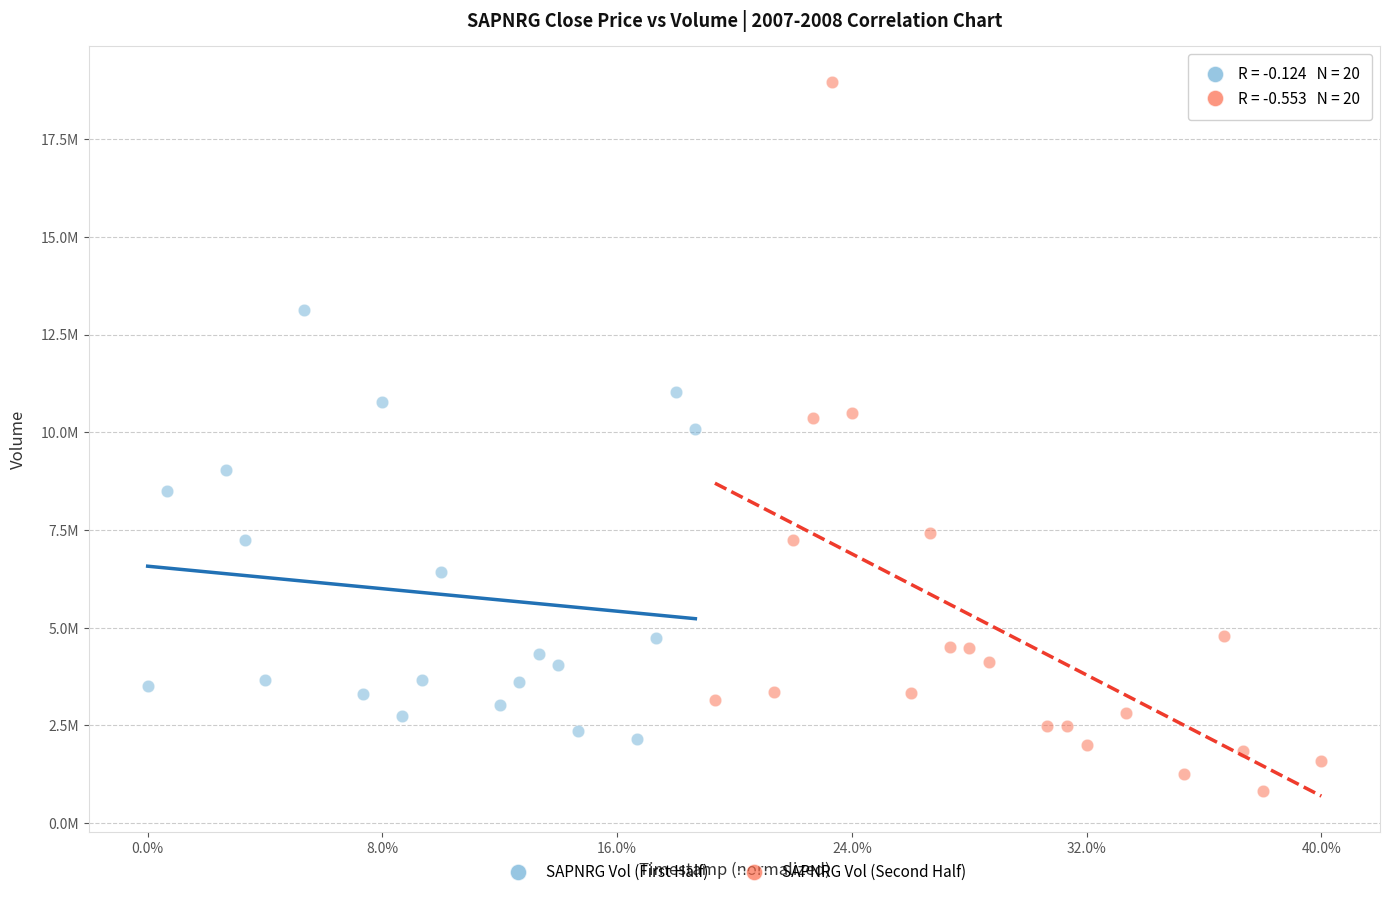

What are all the series names shown in the legend?

SAPNRG Vol (First Half), SAPNRG Vol (Second Half)